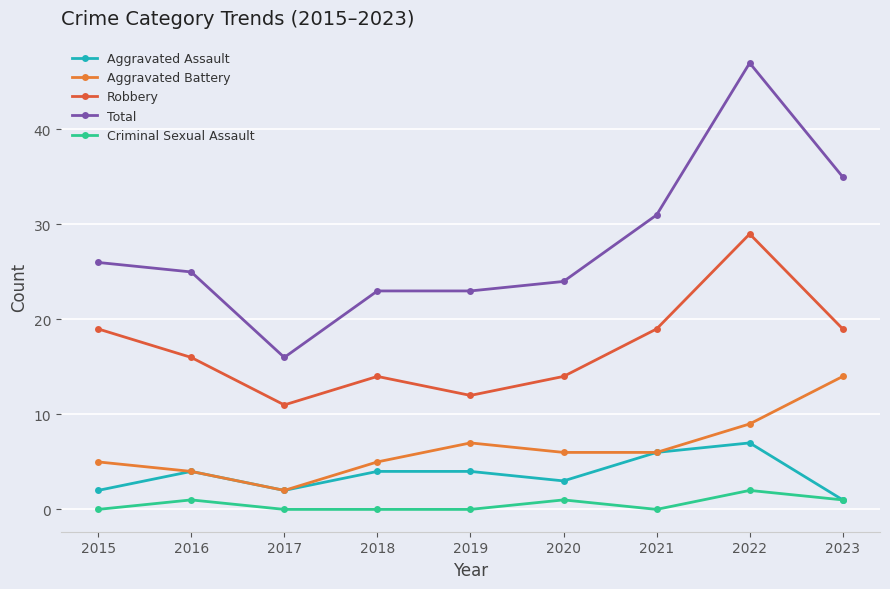

The value of Aggravated Assault at 2021 is 6. True or false?

True